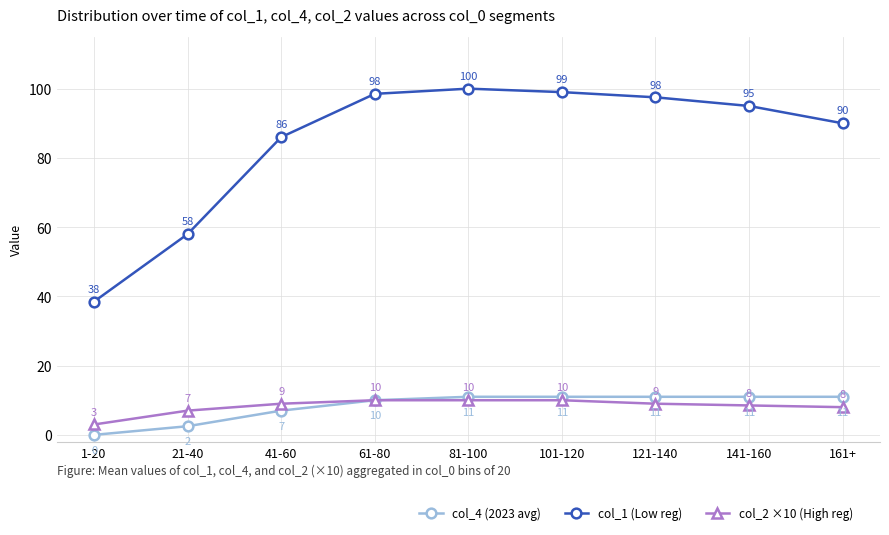

True or false: col_2 ×10 (High reg) and col_1 (Low reg) intersect in this chart.

False